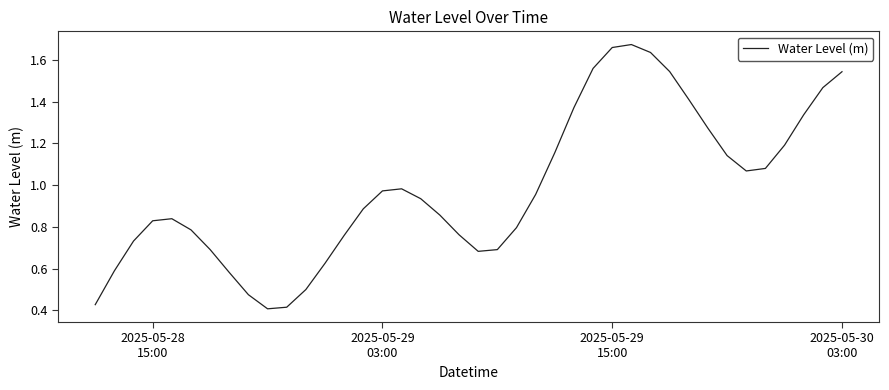

Reading right to left, transcribe all the data shown in this chart.

1.5	1.5	1.3	1.2	1.1	1.1	1.1	1.3	1.4	1.5	1.6	1.7	1.7	1.6	1.4	1.2	1.0	0.8	0.7	0.7	0.8	0.9	0.9	1.0	1.0	0.9	0.8	0.6	0.5	0.4	0.4	0.5	0.6	0.7	0.8	0.8	0.8	0.7	0.6	0.4